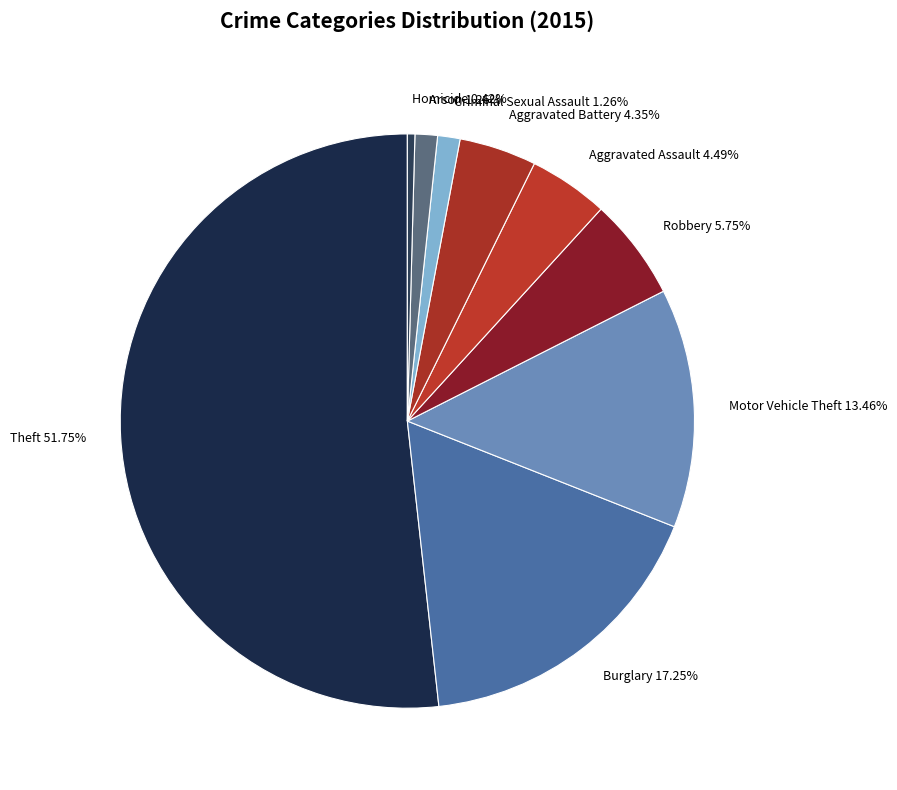

What is the ratio of the value at Aggravated Battery to the value at Burglary?

0.3